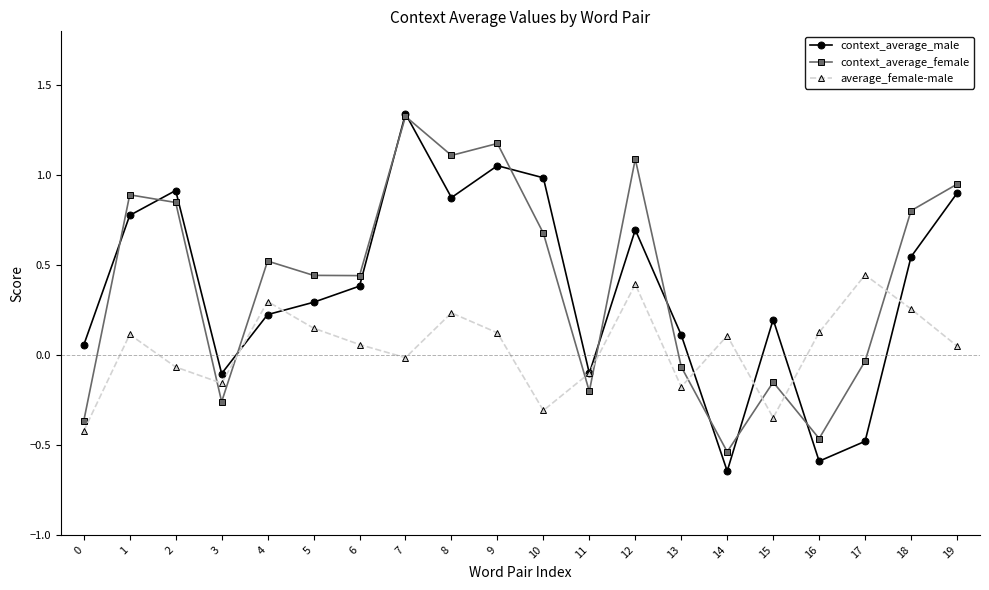

Where does the average_female-male series first go above 0?

1